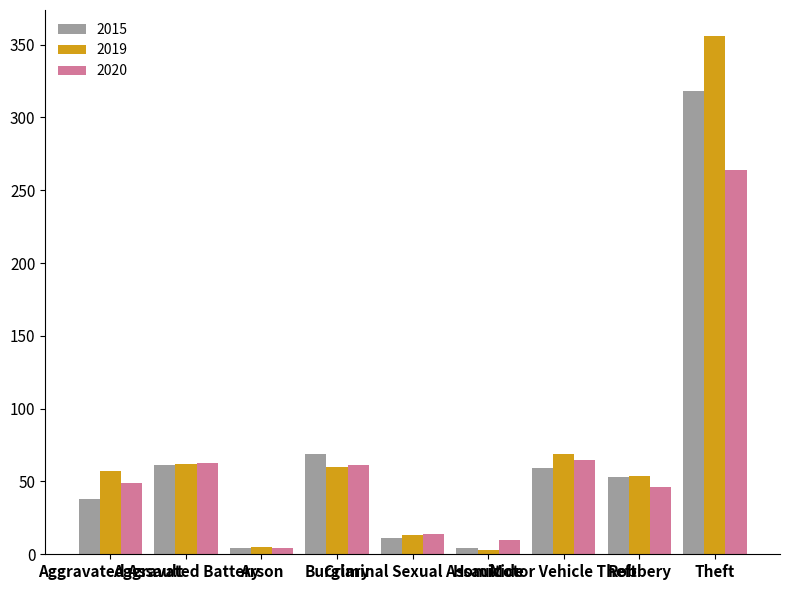

Is it true that 2019 equals 29 at Aggravated Assault?

False